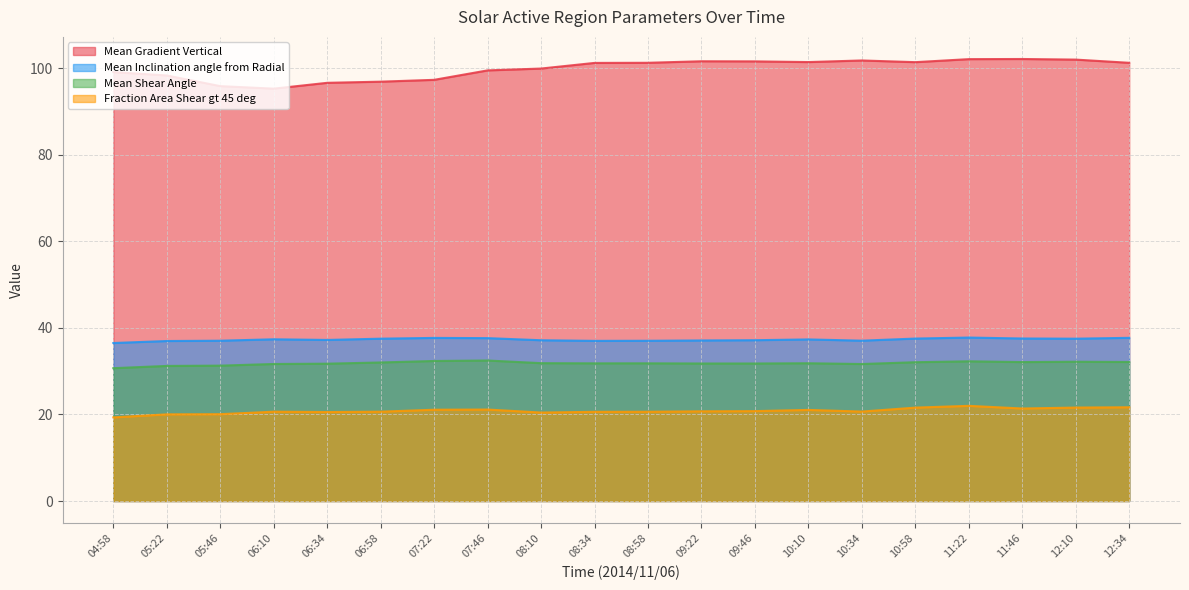

The value of Mean Shear Angle at 05:46 is 31.3. True or false?

True